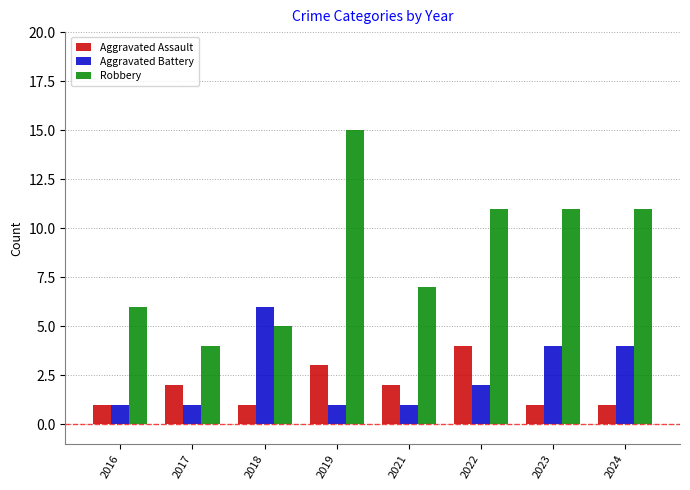

What is the sum of all Robbery values?

70